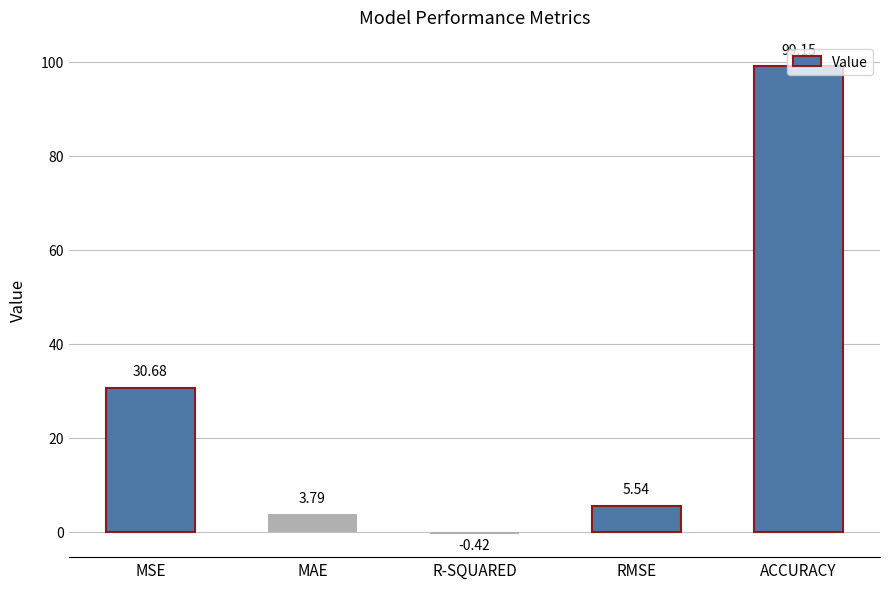

Rank the categories by value from highest to lowest.

ACCURACY, MSE, RMSE, MAE, R-SQUARED